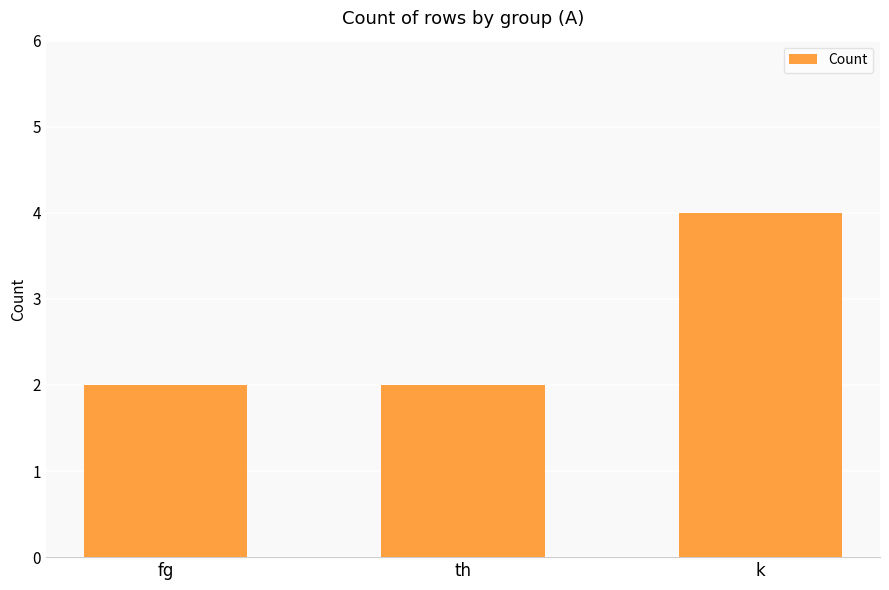

What is the change in value from fg to k?

+2